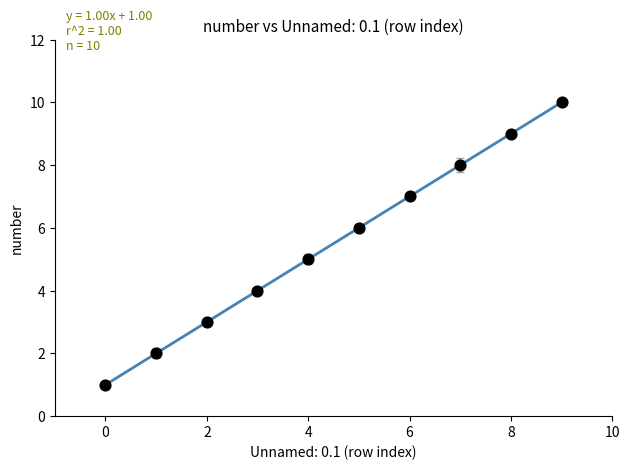

What is the smallest value displayed?

1.0